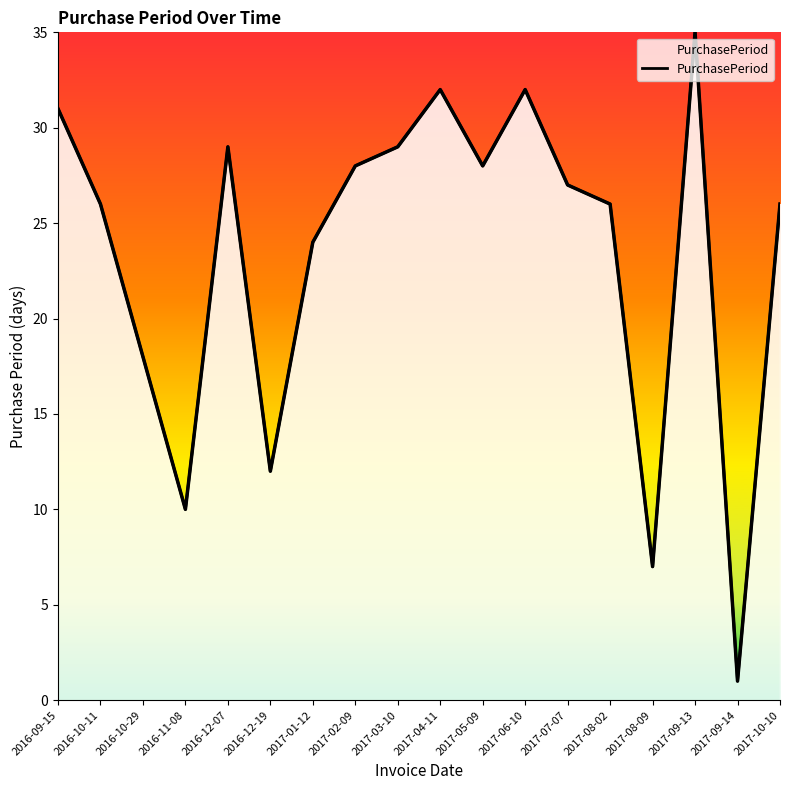

What is the maximum value shown in the chart?

35